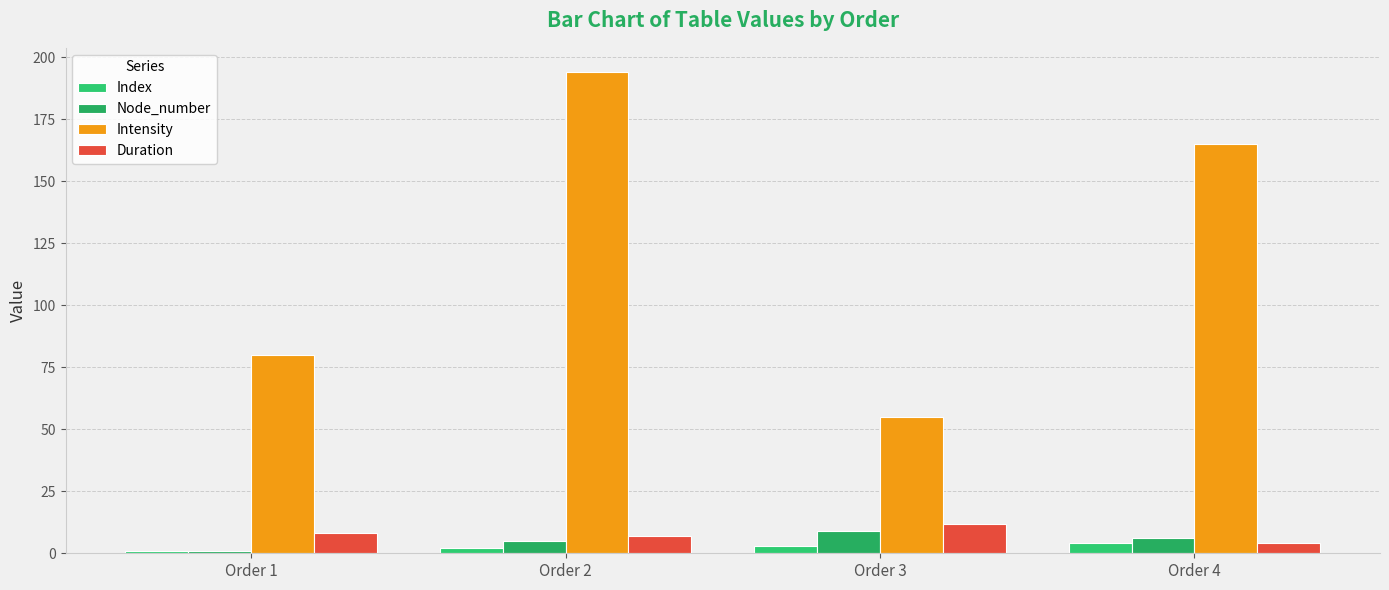

At which category is the sum across all series the highest?

Order 2